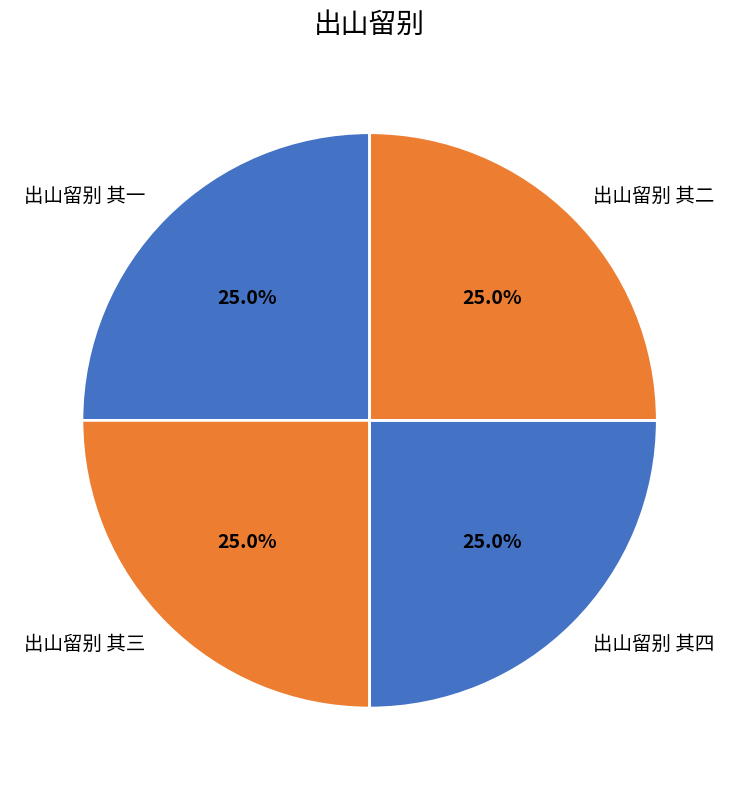

Does 出山留别 其二 represent more than half of the total?

No